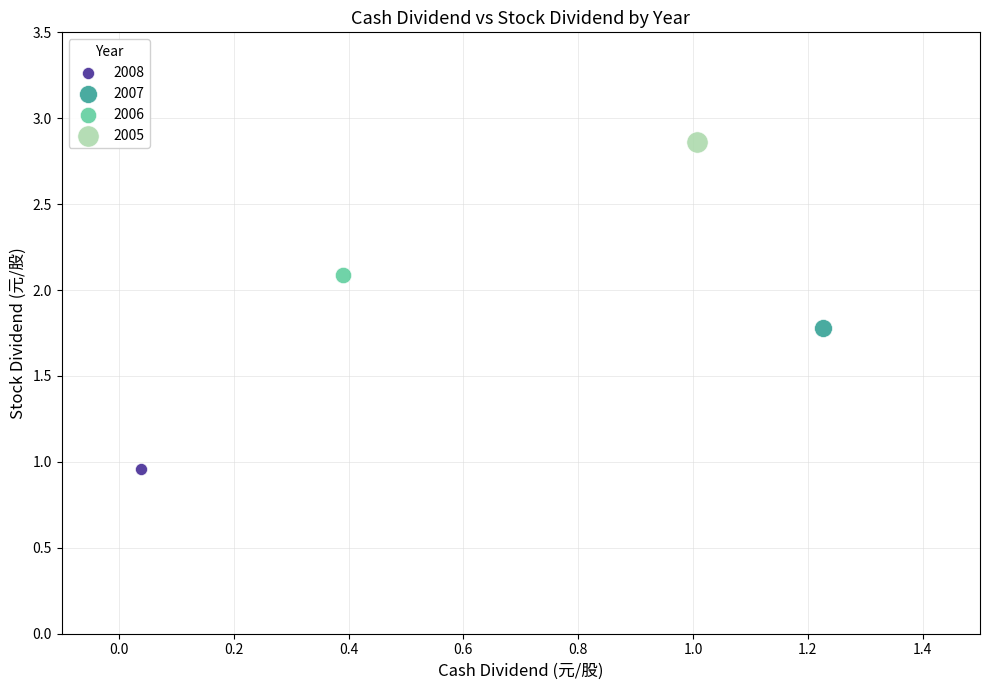

Which series reaches the maximum Y coordinate?

2005